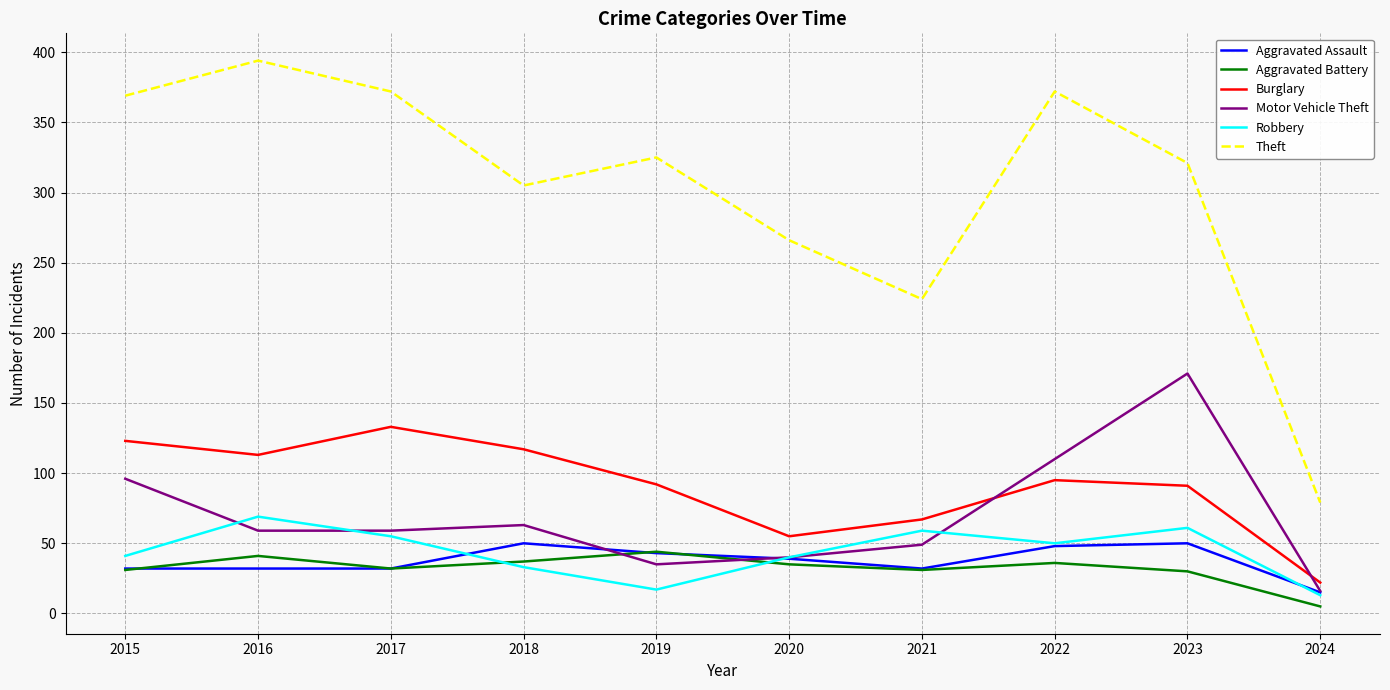

True or false: Motor Vehicle Theft and Theft cross at least once.

False